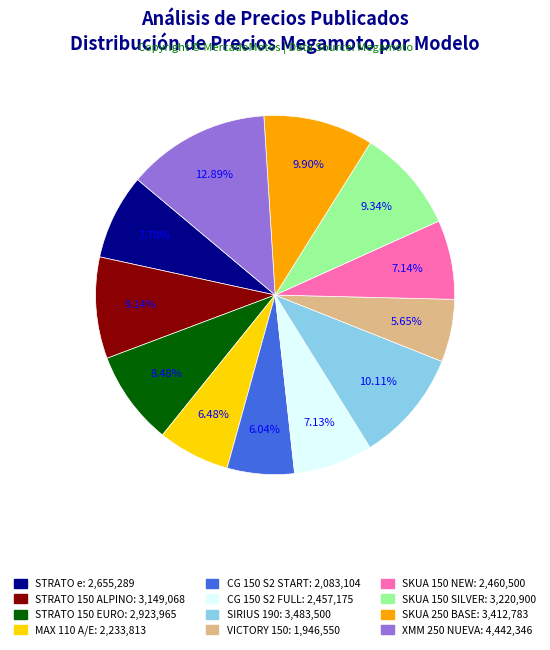

To the nearest percent, what is the difference between the CG 150 S2 START and STRATO 150 EURO slice percentages?

2%